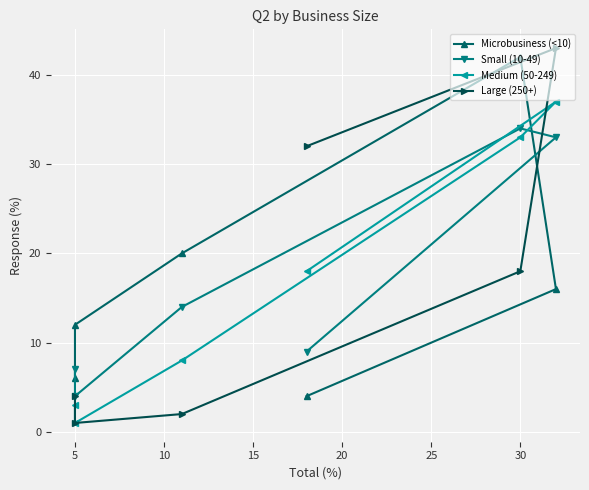

How many data points in Microbusiness (<10) are above 16?

2